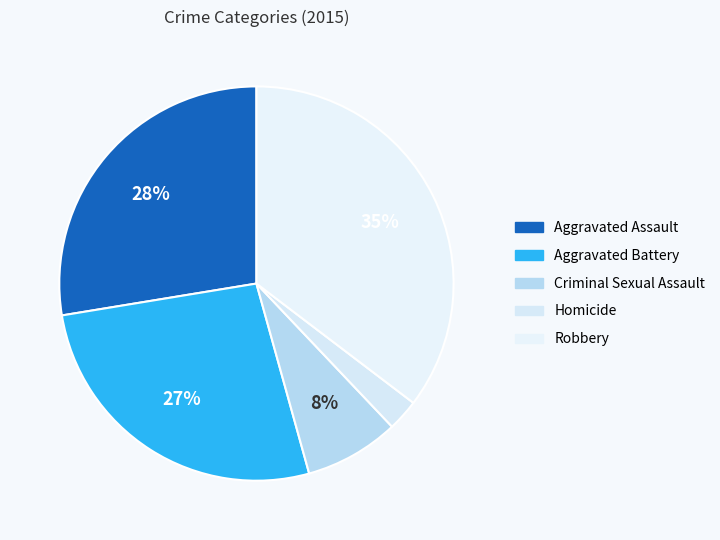

Is it true that Aggravated Battery is 35% of the pie?

False